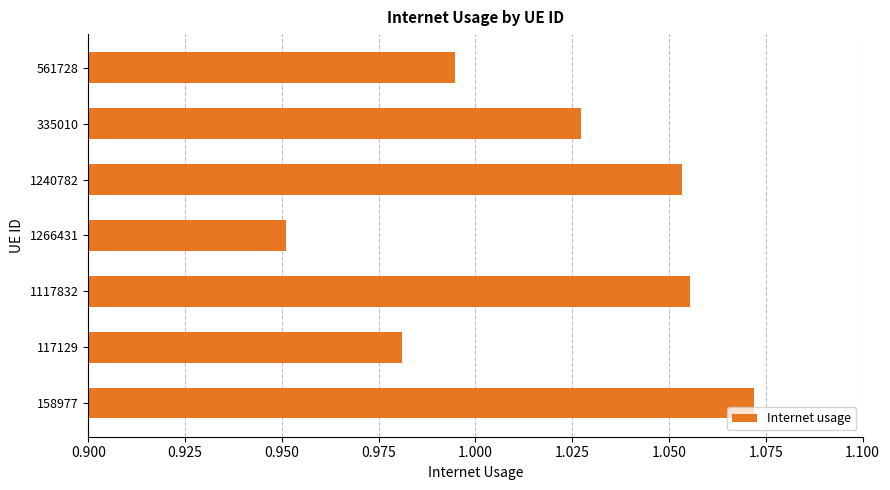

Rank the categories by value from lowest to highest.

1266431, 117129, 561728, 335010, 1240782, 1117832, 158977